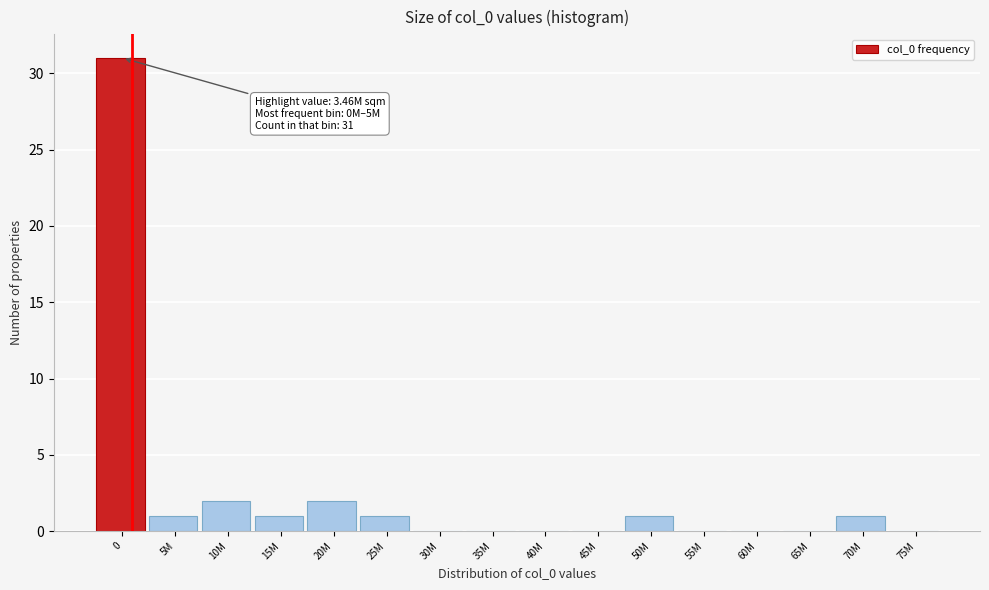

Reading right to left, transcribe all the data shown in this chart.

75M=0	70M=1	65M=0	60M=0	55M=0	50M=1	45M=0	40M=0	35M=0	30M=0	25M=1	20M=2	15M=1	10M=2	5M=1	0=31